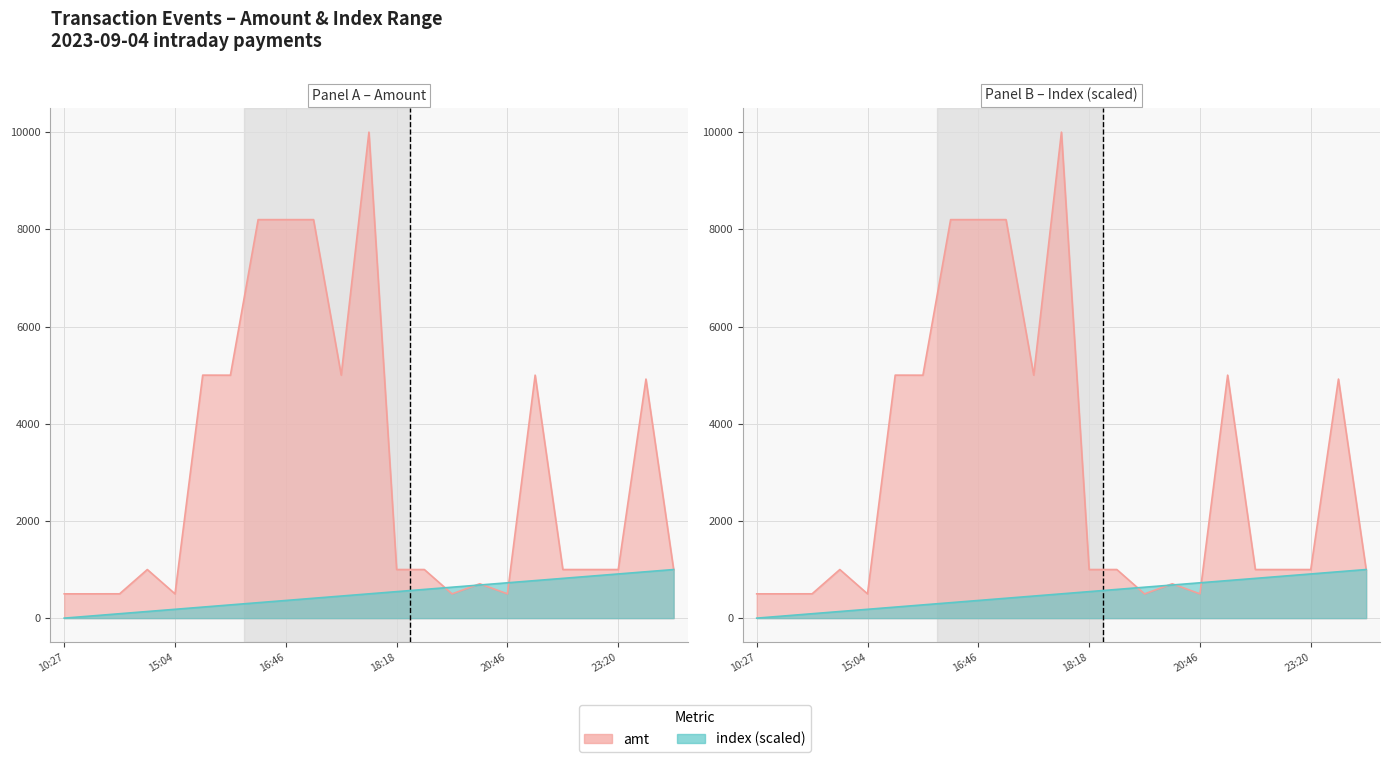

How many intersections are there between index and amt?

5